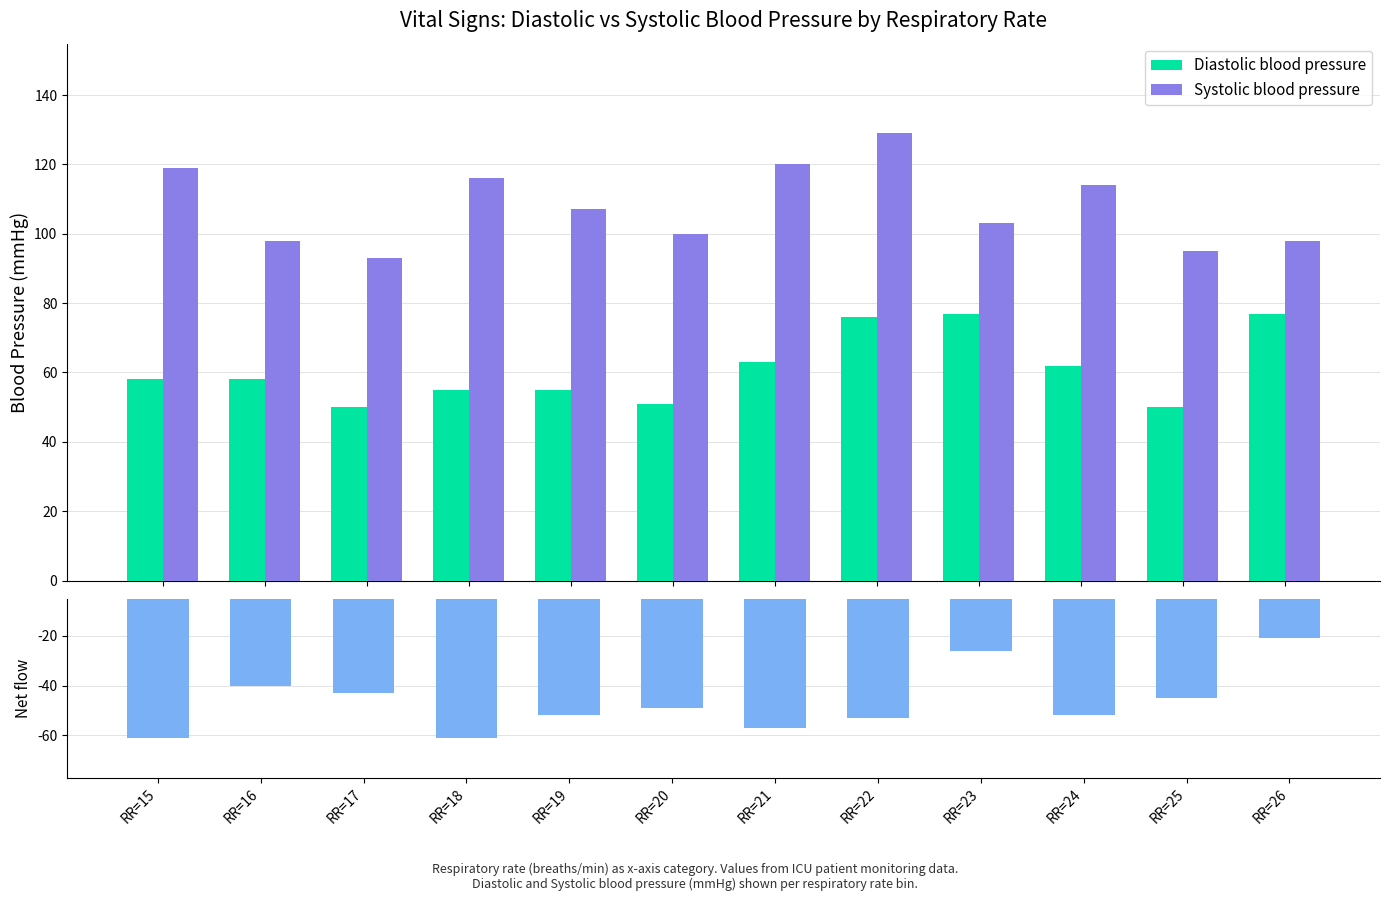

Which series has the largest total across all categories?

Systolic blood pressure